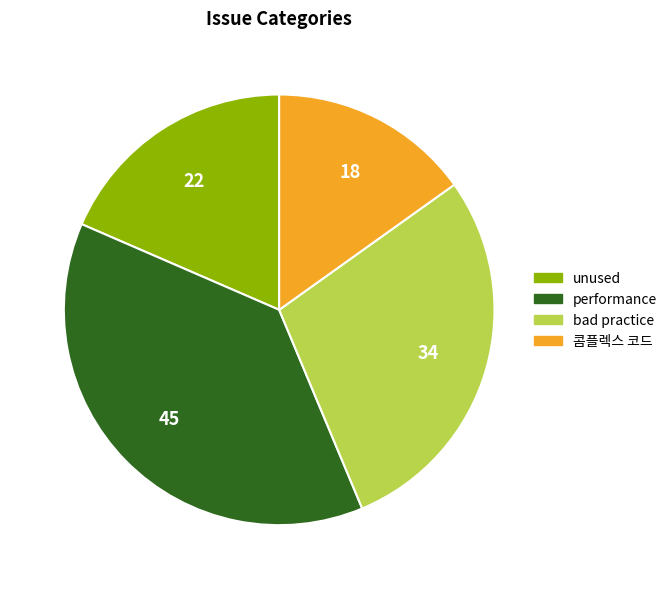

How many segments does this pie chart have?

4